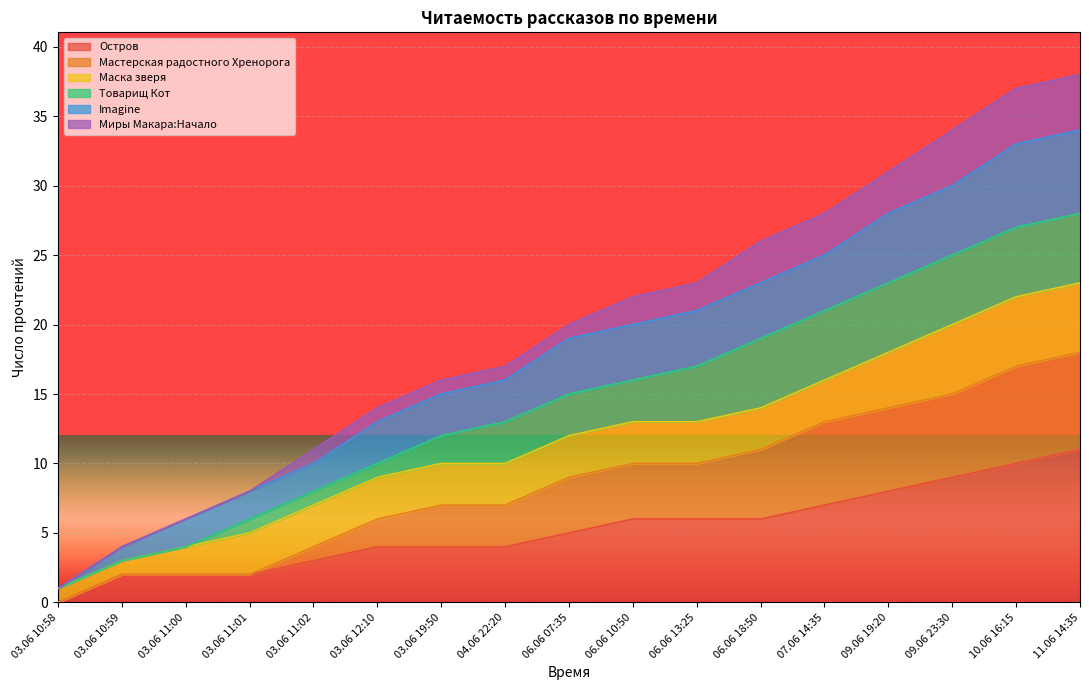

True or false: Остров and Imagine cross at least once.

False